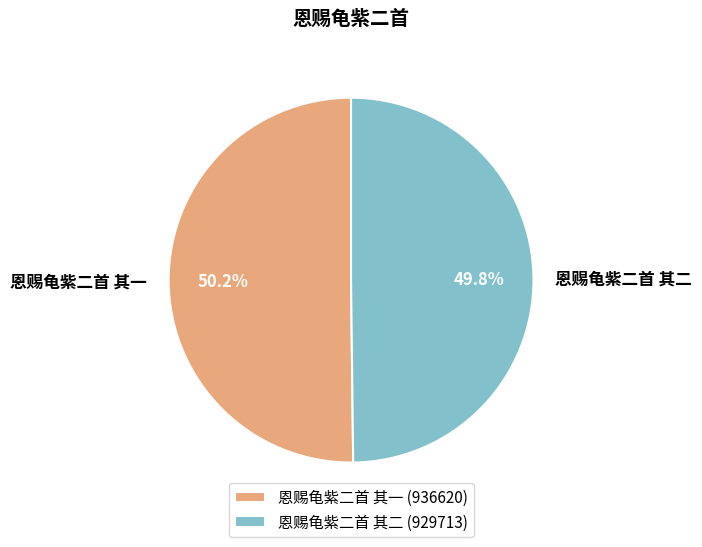

Combined, do 恩赐龟紫二首 其一 and 恩赐龟紫二首 其二 account for over 50%?

Yes